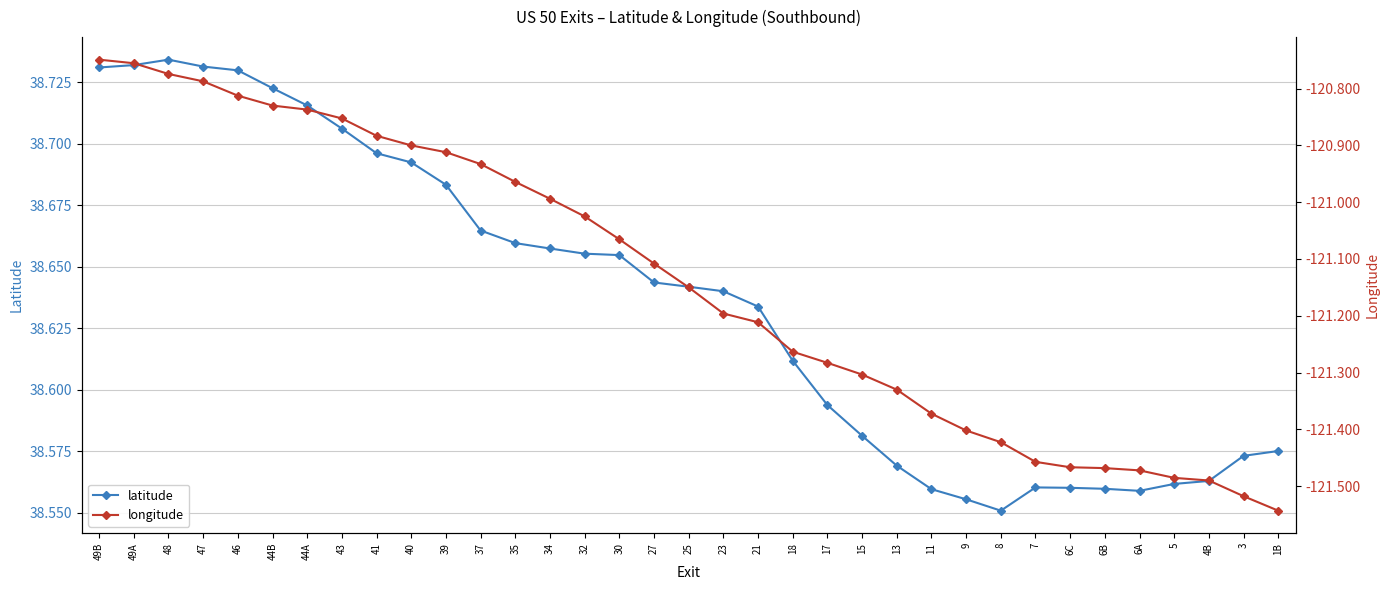

Is this an area chart (filled region under the line)?

No